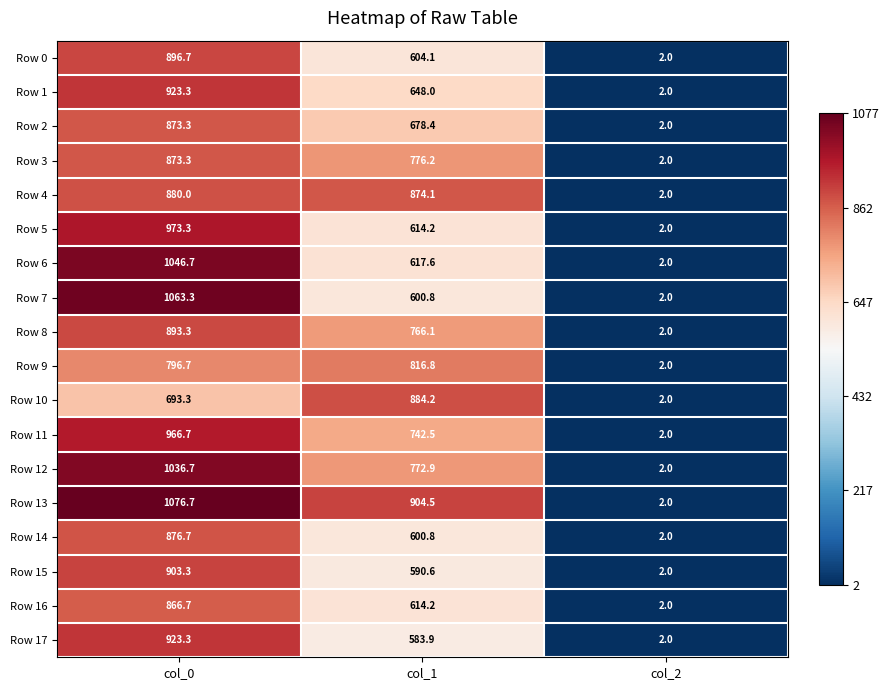

What is the total value across all series at col_0?

16563.3